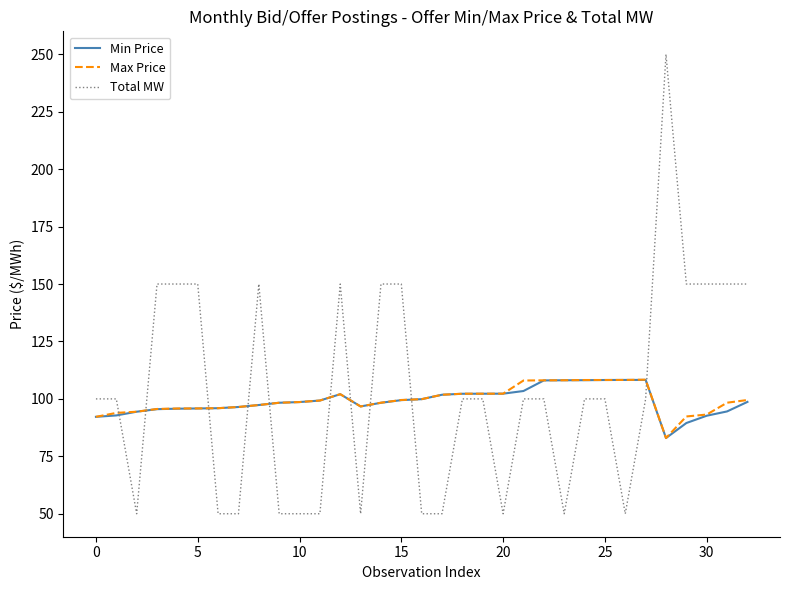

Which series has the largest total across all categories?

Total MW